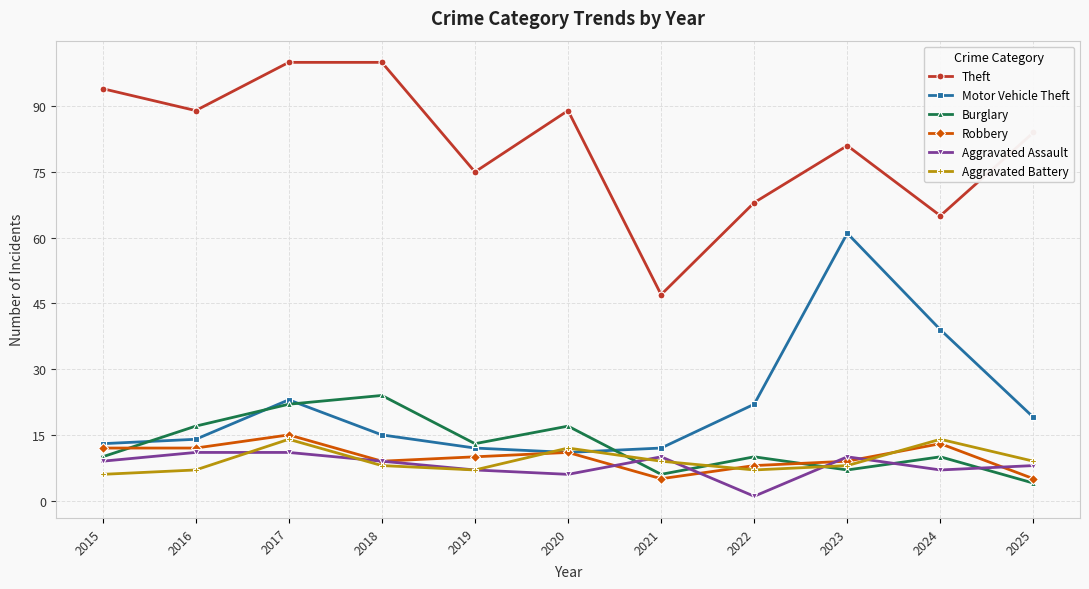

Reading right to left, extract all data points from this chart.

Theft: 2025=84	2024=65	2023=81	2022=68	2021=47	2020=89	2019=75	2018=100	2017=100	2016=89	2015=94
Motor Vehicle Theft: 2025=19	2024=39	2023=61	2022=22	2021=12	2020=11	2019=12	2018=15	2017=23	2016=14	2015=13
Burglary: 2025=4	2024=10	2023=7	2022=10	2021=6	2020=17	2019=13	2018=24	2017=22	2016=17	2015=10
Robbery: 2025=5	2024=13	2023=9	2022=8	2021=5	2020=11	2019=10	2018=9	2017=15	2016=12	2015=12
Aggravated Assault: 2025=8	2024=7	2023=10	2022=1	2021=10	2020=6	2019=7	2018=9	2017=11	2016=11	2015=9
Aggravated Battery: 2025=9	2024=14	2023=8	2022=7	2021=9	2020=12	2019=7	2018=8	2017=14	2016=7	2015=6